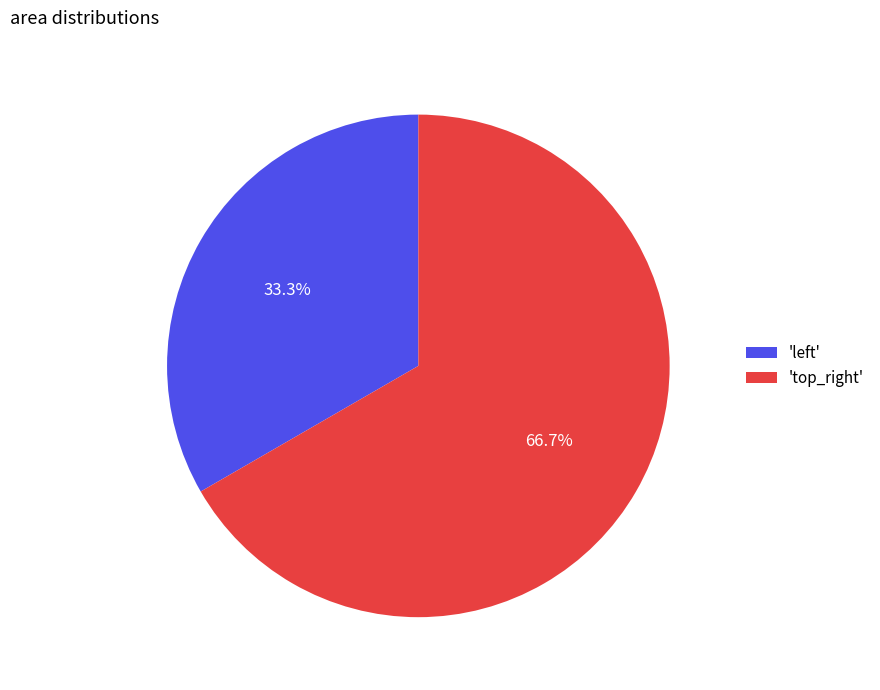

Rank the categories by value from highest to lowest.

'top_right', 'left'